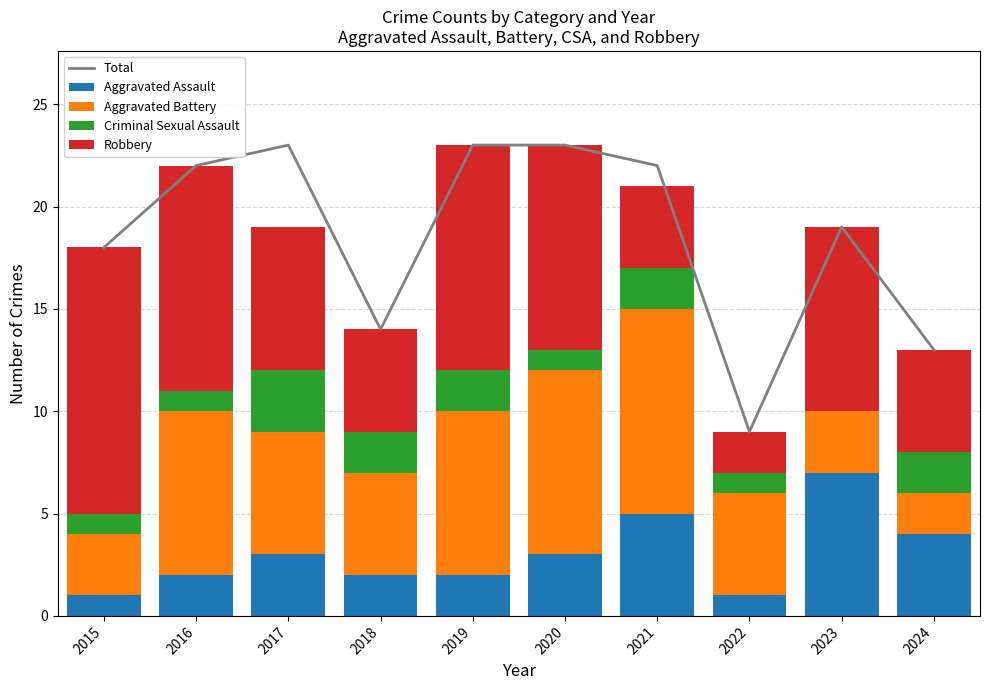

What is the sum of the Aggravated Assault values at 2019 and 2017?

5